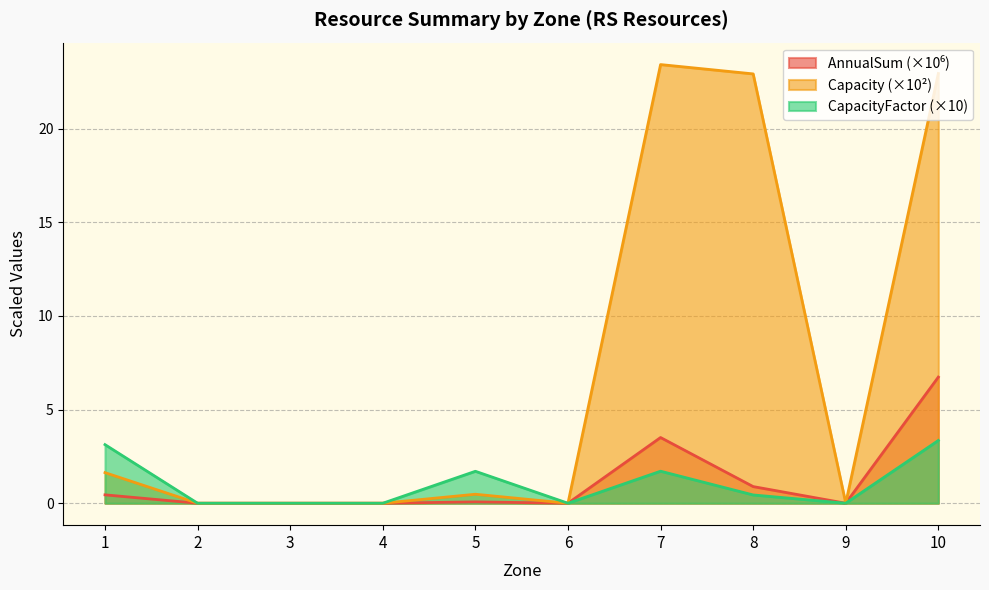

What is the difference between the maximum and minimum values in the CapacityFactor series?

3.4